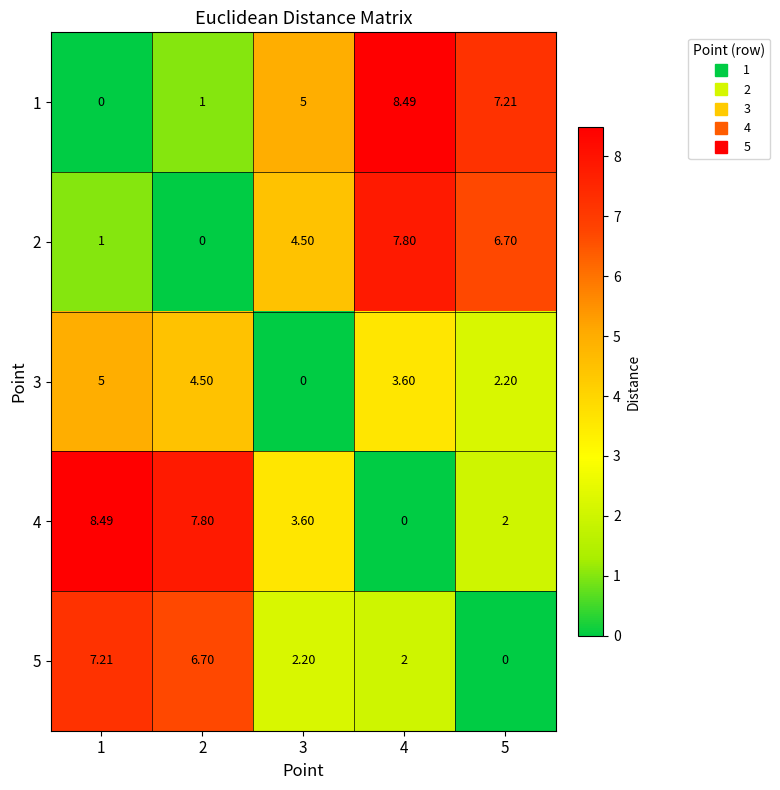

How many data points in 3 are above 3?

3